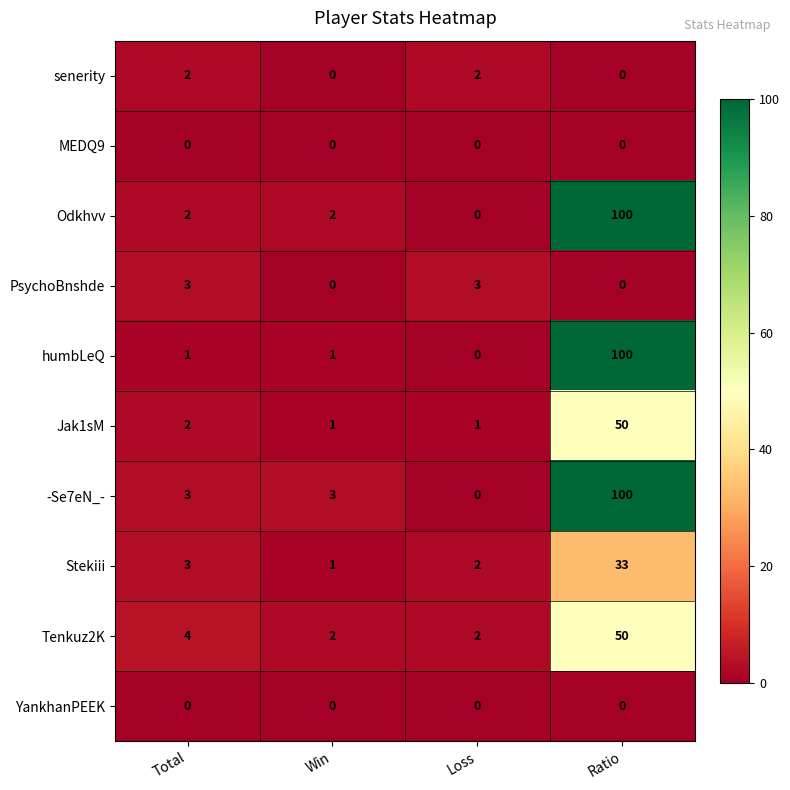

Between Total and Ratio, which series saw the biggest shift?

humbLeQ